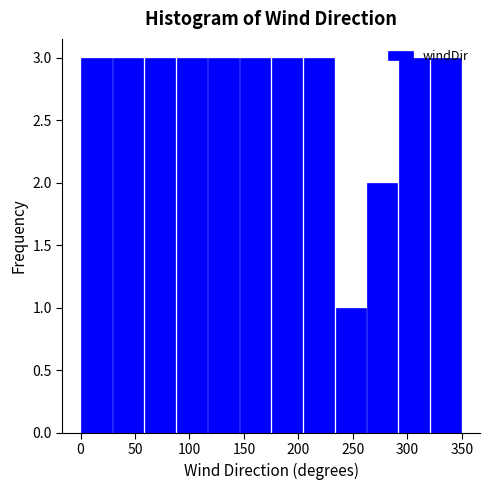

Reading left to right, list every bar in this chart as the range it spans on the x-axis followed by its height. Neither the bar edges nor the heights are printed on the chart, so give them approximately, as read against the axes.

0 to 30: 3
30 to 60: 3
60 to 90: 3
90 to 115: 3
115 to 145: 3
145 to 175: 3
175 to 205: 3
205 to 235: 3
235 to 265: 1
265 to 290: 2
290 to 320: 3
320 to 350: 3